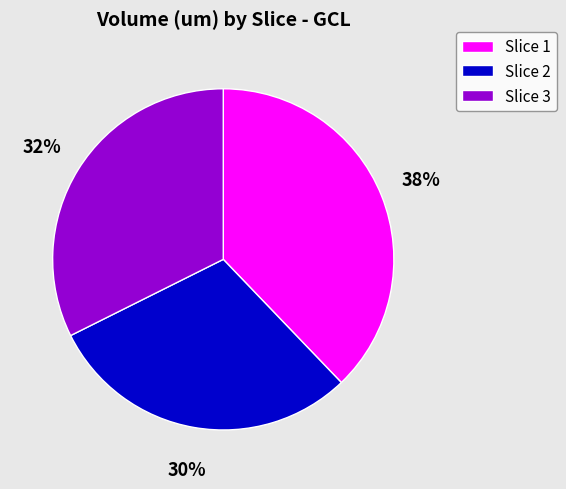

Do Slice 3 and Slice 1 together represent more than half of the pie?

Yes